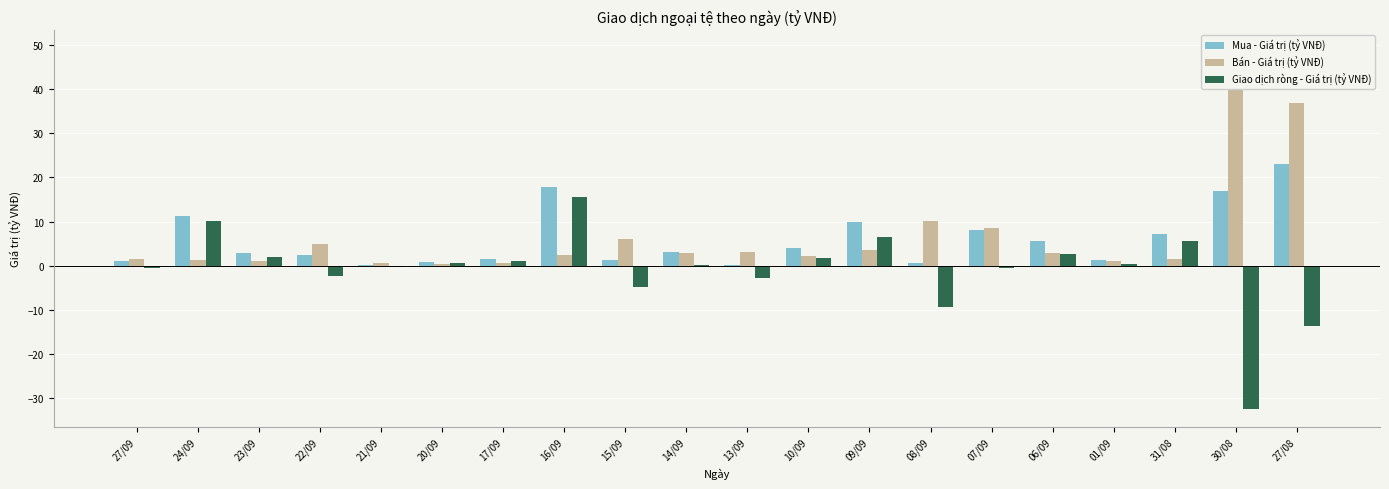

Reading right to left, what are all the values shown in this chart?

Mua - Giá trị (tỷ VNĐ): 27/08=23.0	30/08=16.8	31/08=7.2	01/09=1.4	06/09=5.5	07/09=8.0	08/09=0.5	09/09=10.0	10/09=3.9	13/09=0.2	14/09=3.1	15/09=1.3	16/09=17.8	17/09=1.6	20/09=0.9	21/09=0.2	22/09=2.5	23/09=2.9	24/09=11.2	27/09=1.0
Bán - Giá trị (tỷ VNĐ): 27/08=36.8	30/08=49.3	31/08=1.5	01/09=1.0	06/09=2.9	07/09=8.4	08/09=10.0	09/09=3.5	10/09=2.2	13/09=3.0	14/09=3.0	15/09=6.1	16/09=2.3	17/09=0.5	20/09=0.3	21/09=0.6	22/09=4.8	23/09=1.1	24/09=1.2	27/09=1.5
Giao dịch ròng - Giá trị (tỷ VNĐ): 27/08=-13.8	30/08=-32.5	31/08=5.7	01/09=0.3	06/09=2.7	07/09=-0.4	08/09=-9.5	09/09=6.5	10/09=1.6	13/09=-2.8	14/09=0.2	15/09=-4.8	16/09=15.5	17/09=1.1	20/09=0.6	21/09=-0.4	22/09=-2.4	23/09=1.8	24/09=10.1	27/09=-0.5